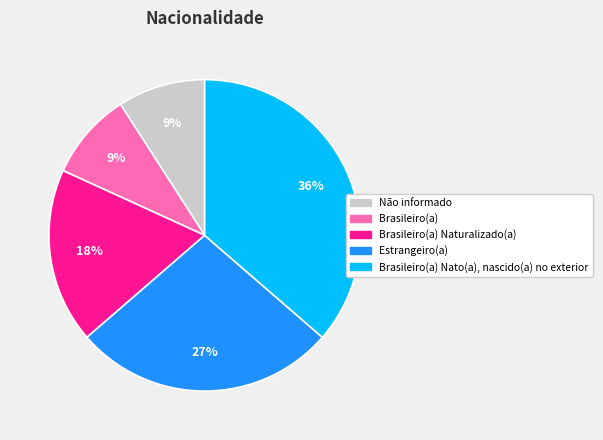

To the nearest percent, what is the difference between the largest and smallest slice percentages?

27%